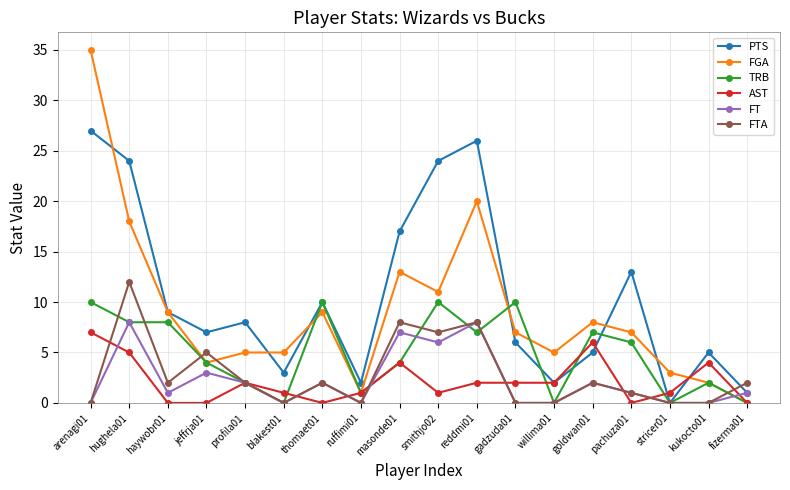

At which category does PTS reach its first local valley?

jeffrja01